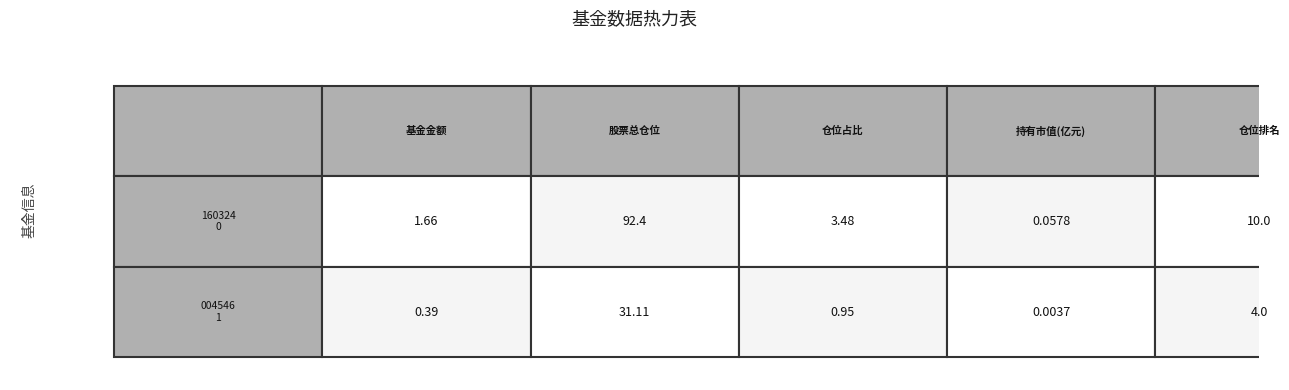

At how many categories does at least one series exceed 64?

1